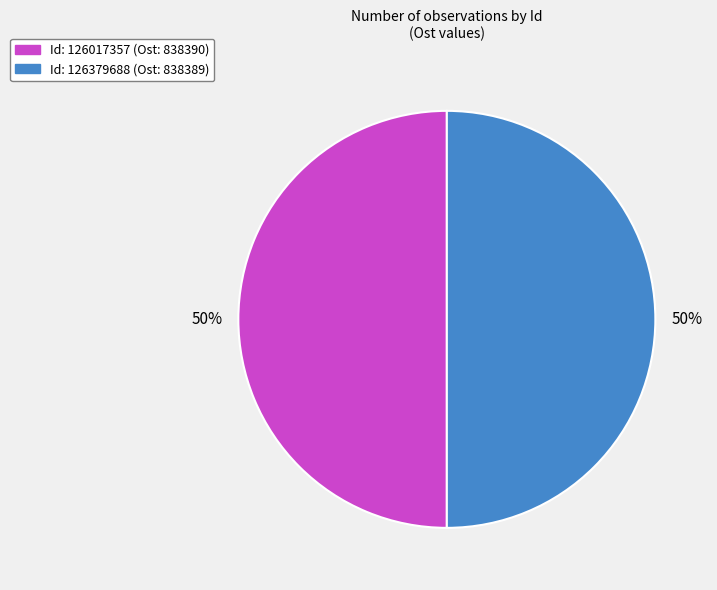

How many segments does this pie chart have?

2